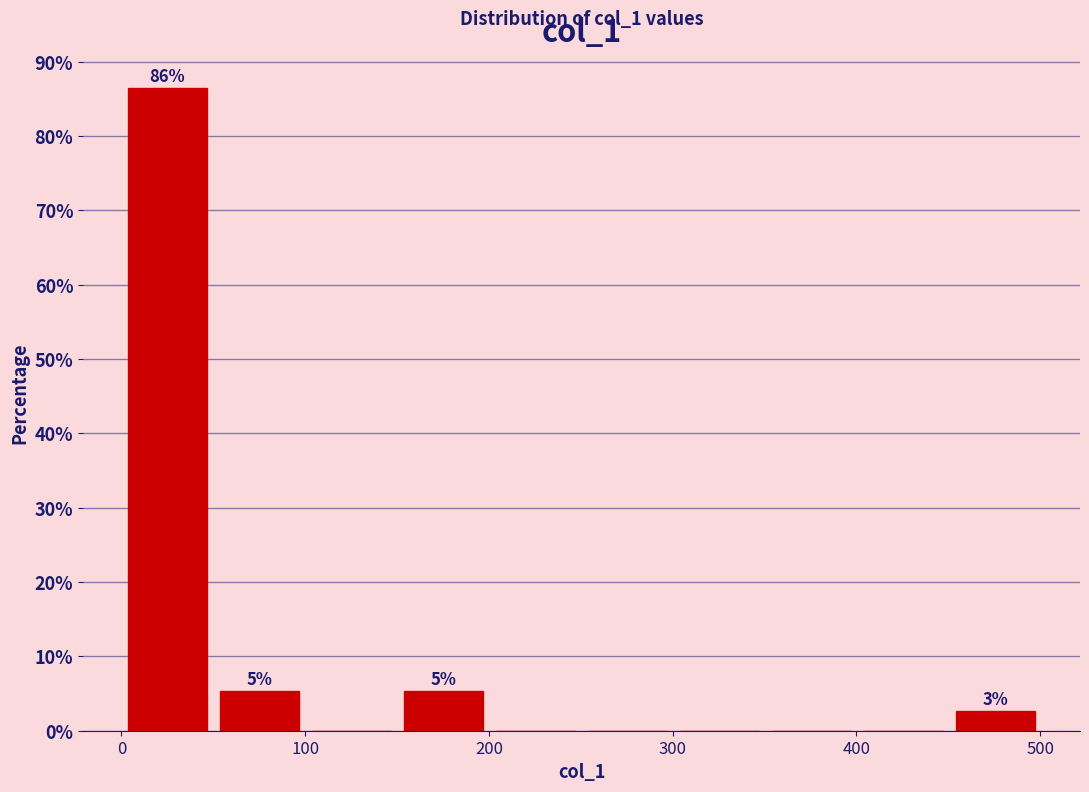

Which range on the x-axis has the tallest bar?

0 to 50